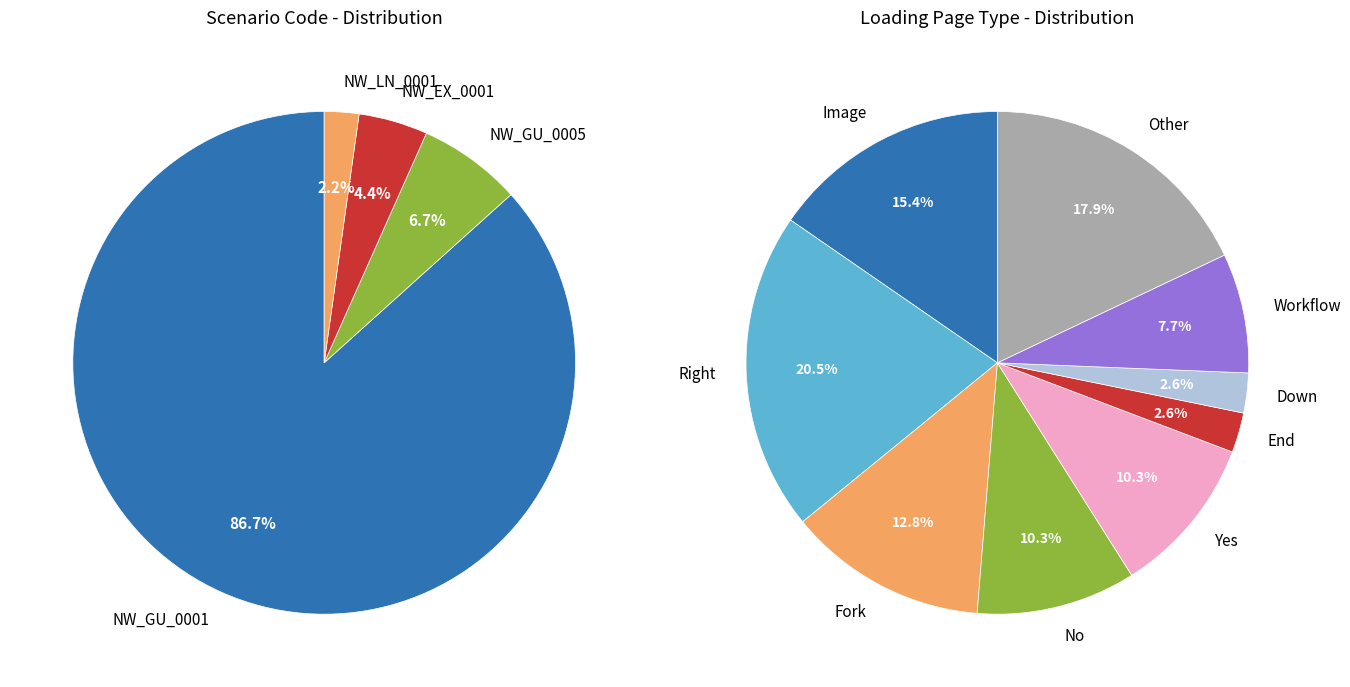

What percentage is NOT represented by NW_GU_0005?

93.3%